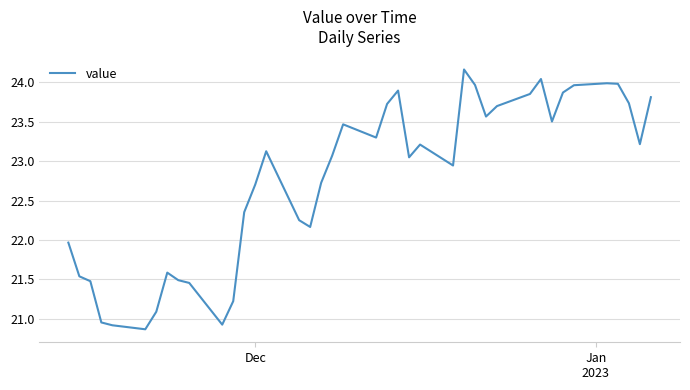

What is the smallest value displayed?

20.9